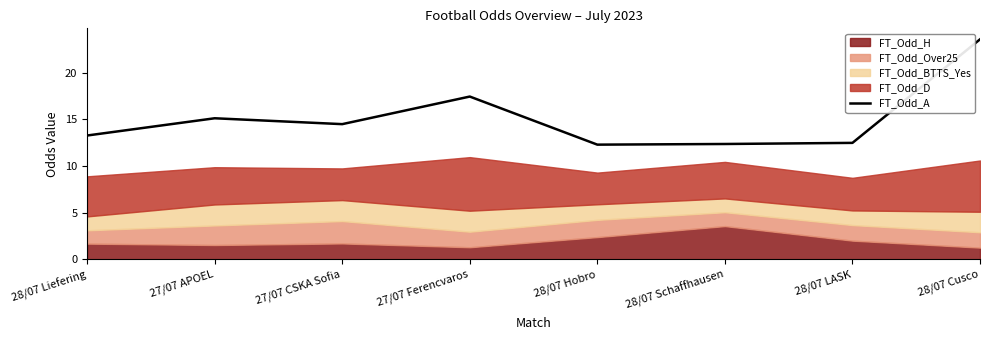

The value at 27/07 Ferencvaros is 7.0. True or false?

False